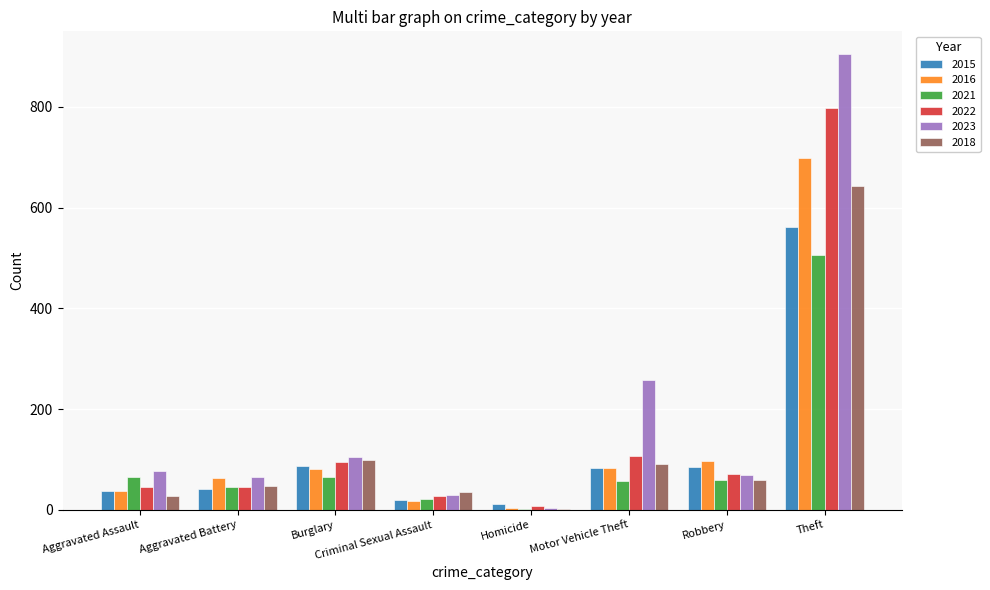

Is the value of 2022 at Criminal Sexual Assault greater than the value of 2021 at Homicide?

Yes